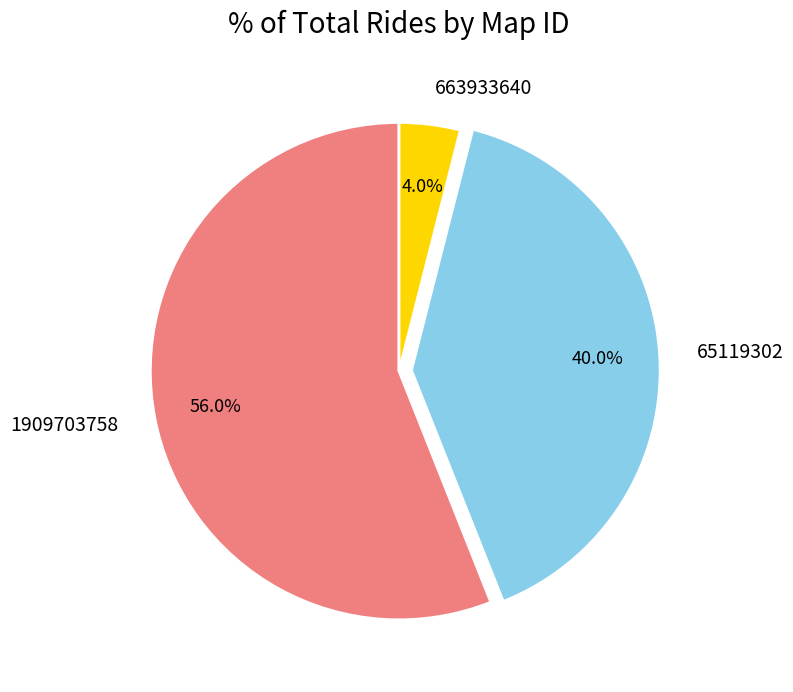

To the nearest percent, what portion does 1909703758 represent?

56%